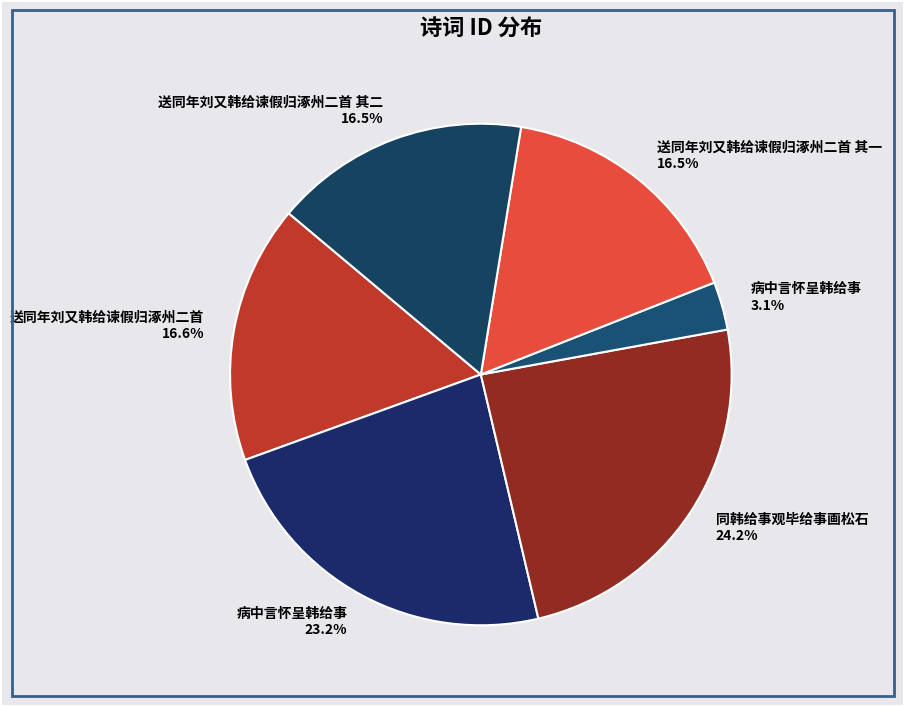

Rank the categories by value from lowest to highest.

病中言怀呈韩给事, 送同年刘又韩给谏假归涿州二首 其一, 送同年刘又韩给谏假归涿州二首 其二, 送同年刘又韩给谏假归涿州二首, 病中言怀呈韩给事, 同韩给事观毕给事画松石